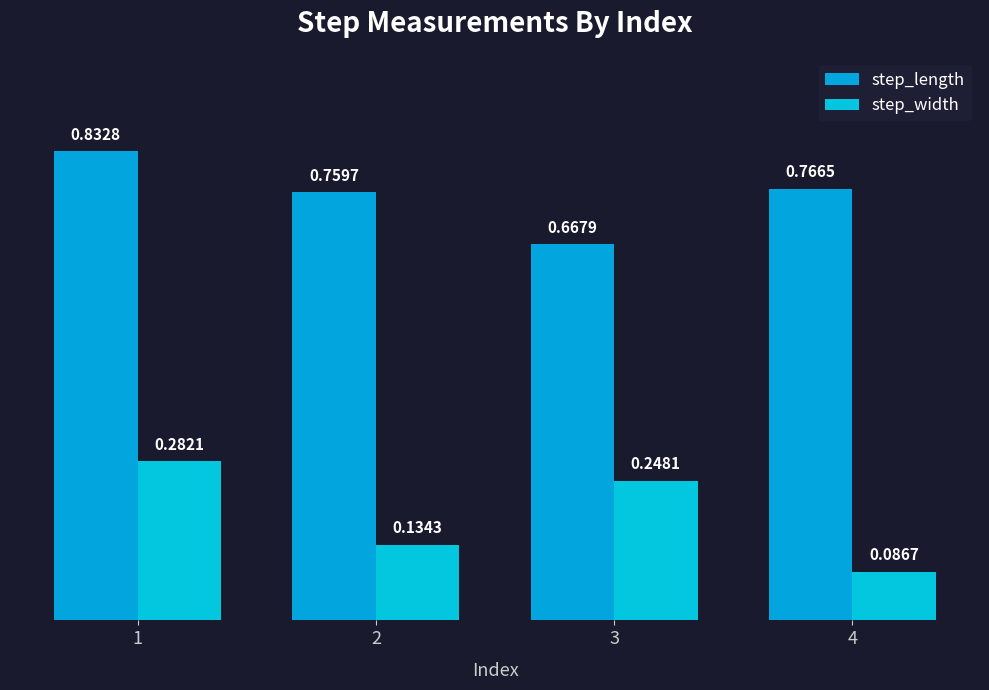

What is the approximate value of step_length at 1?

0.8